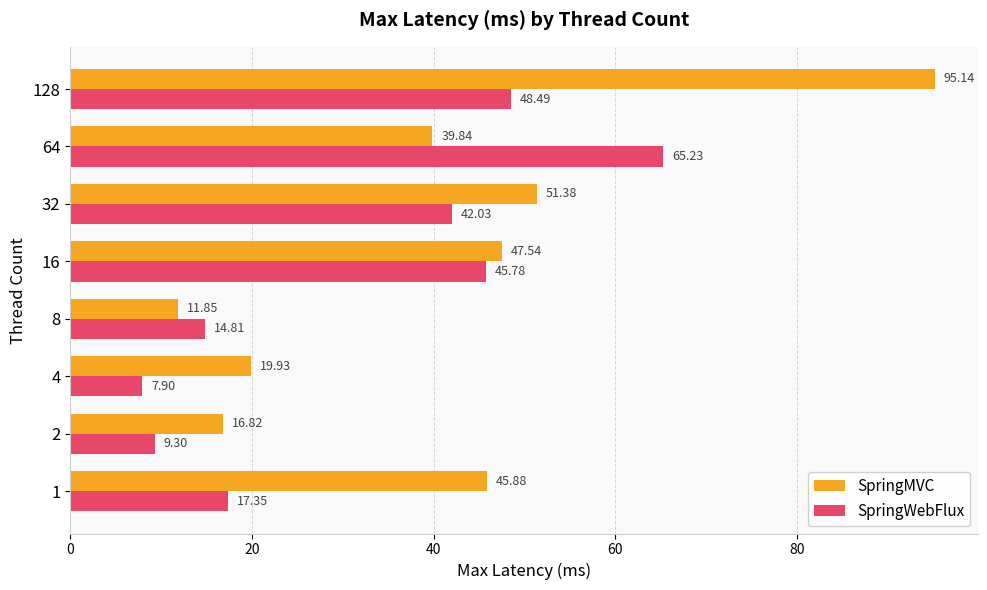

Rank the series by their average value, from lowest to highest.

SpringWebFlux, SpringMVC